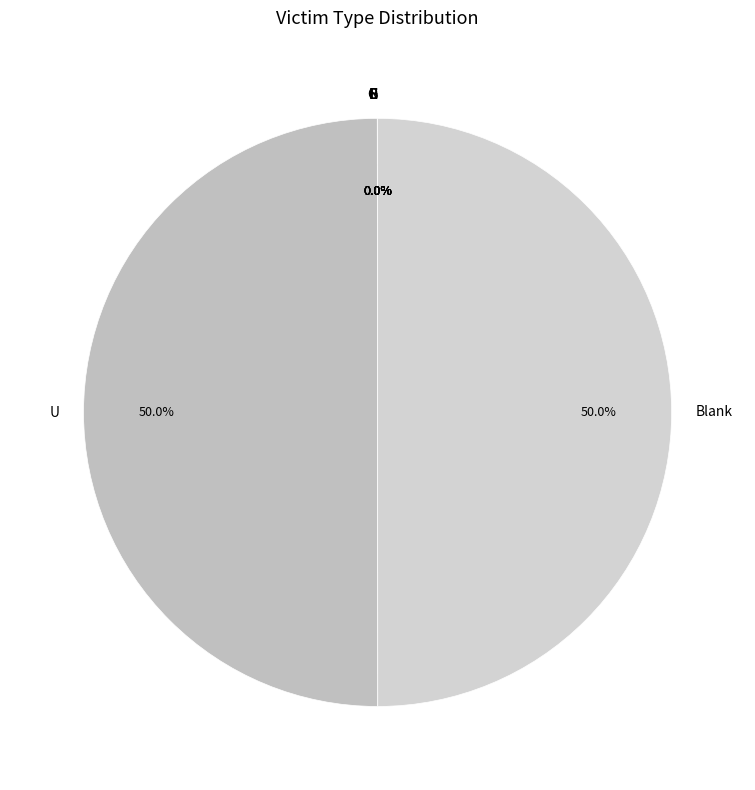

How much of the chart is everything except U?

50.0%